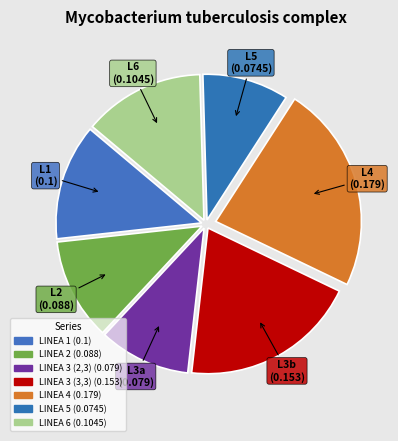

To the nearest percent, what portion does LINEA 1 represent?

13%